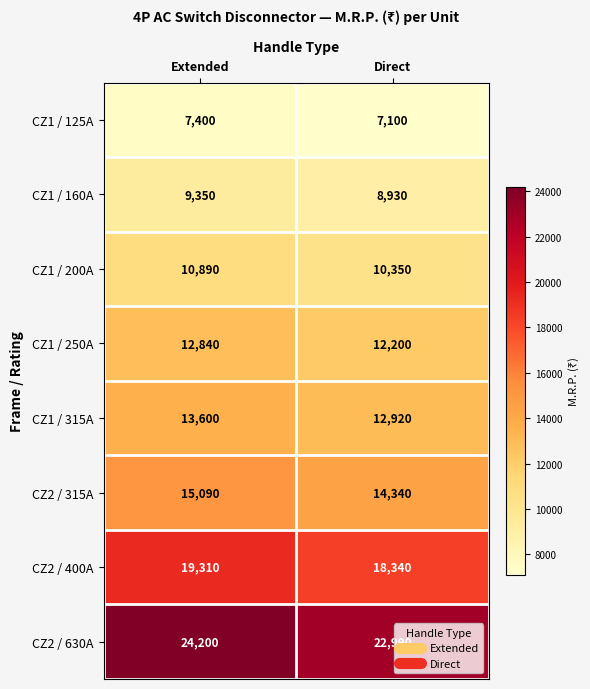

What is the spread (max minus min) of values at Direct?

15890